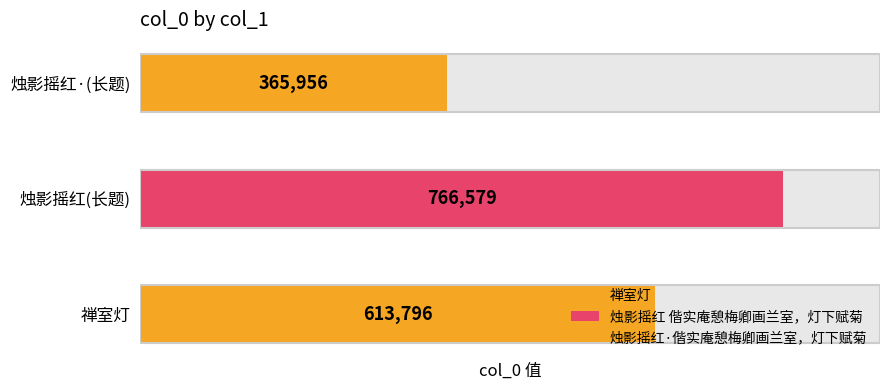

Read the value at 烛影摇红·偕实庵憩梅卿画兰室，灯下赋菊, to the nearest 50.

365950